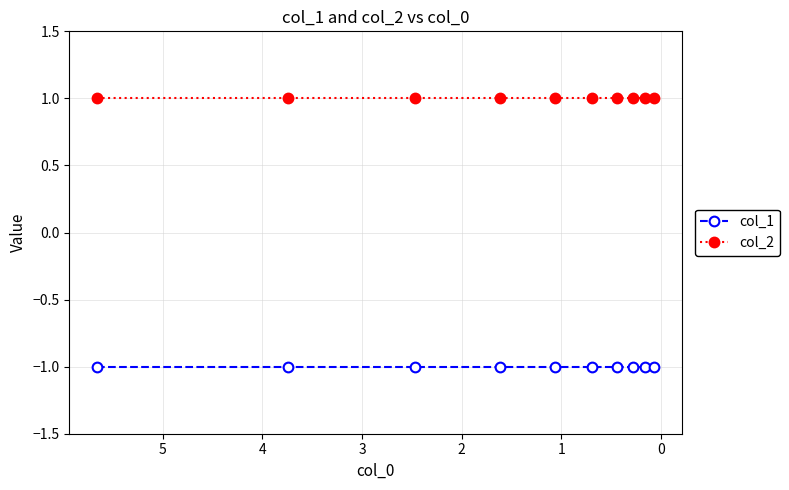

How many categories are shown in the chart?

10